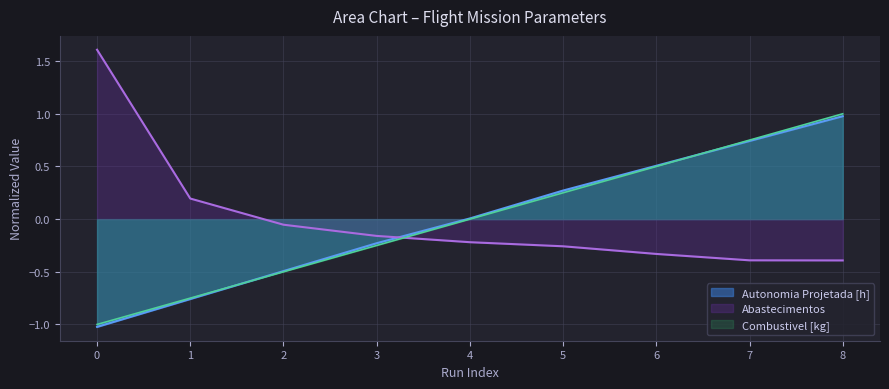

Which series has the largest total across all categories?

Autonomia Projetada [h]